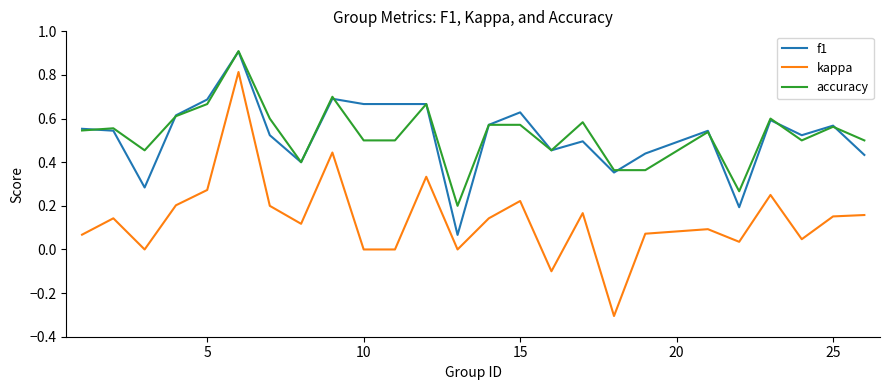

Which series has the widest spread of values?

kappa